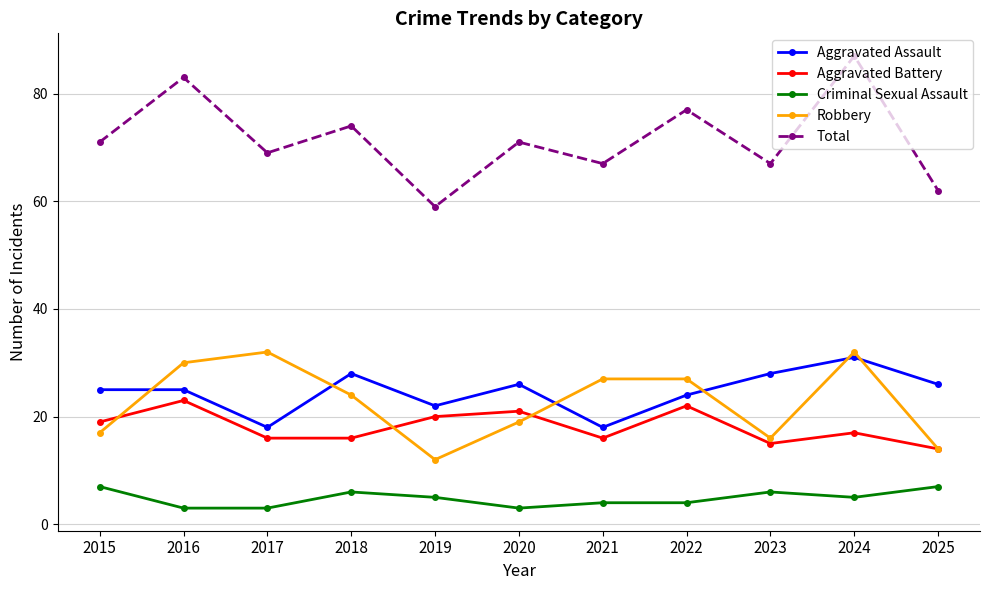

Reading left to right, extract all data points from this chart.

Aggravated Assault: 2015=25	2016=25	2017=18	2018=28	2019=22	2020=26	2021=18	2022=24	2023=28	2024=31	2025=26
Aggravated Battery: 2015=19	2016=23	2017=16	2018=16	2019=20	2020=21	2021=16	2022=22	2023=15	2024=17	2025=14
Criminal Sexual Assault: 2015=7	2016=3	2017=3	2018=6	2019=5	2020=3	2021=4	2022=4	2023=6	2024=5	2025=7
Robbery: 2015=17	2016=30	2017=32	2018=24	2019=12	2020=19	2021=27	2022=27	2023=16	2024=32	2025=14
Total: 2015=71	2016=83	2017=69	2018=74	2019=59	2020=71	2021=67	2022=77	2023=67	2024=87	2025=62